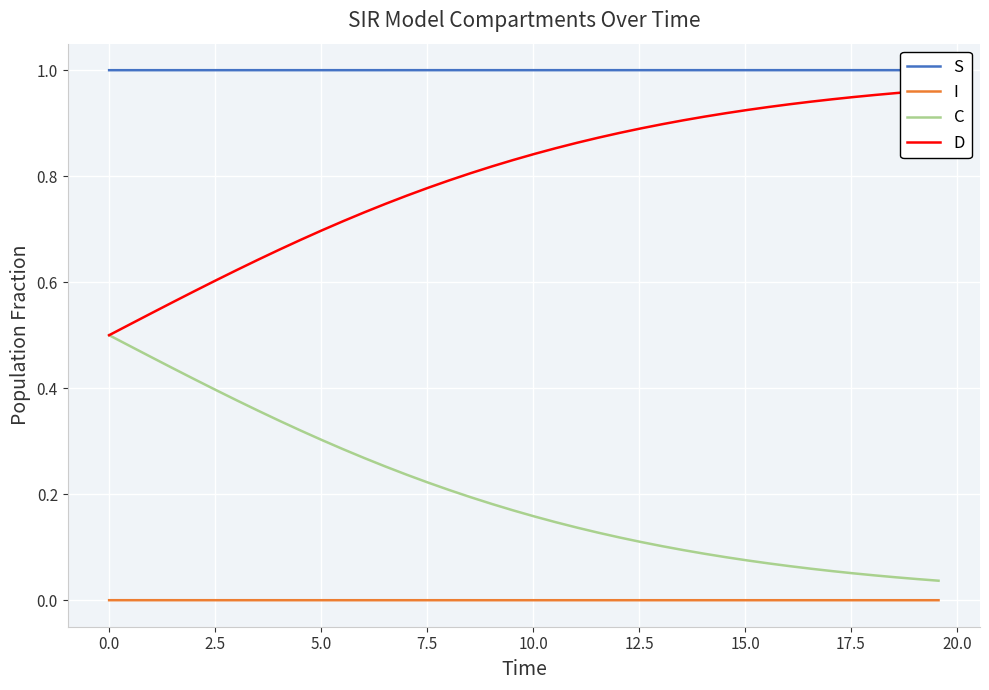

True or false: C and I intersect in this chart.

False